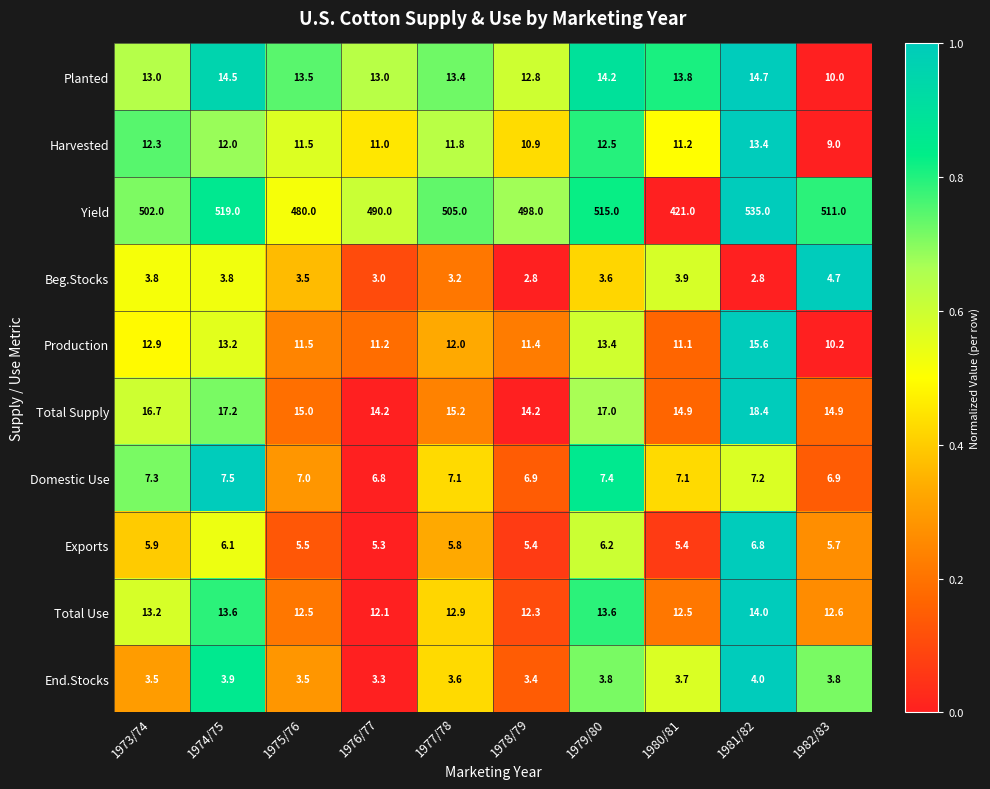

What is the difference between the maximum and second lowest values in the End.Stocks series?

0.6